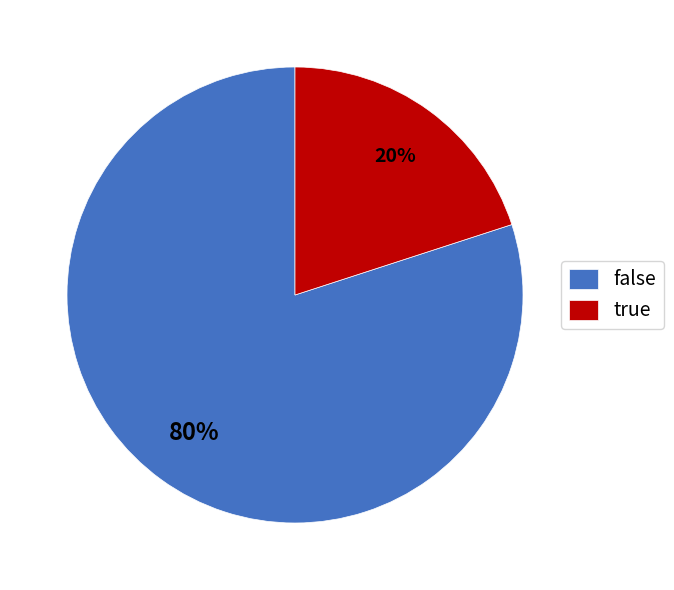

Is it true that false is 80% of the pie?

True